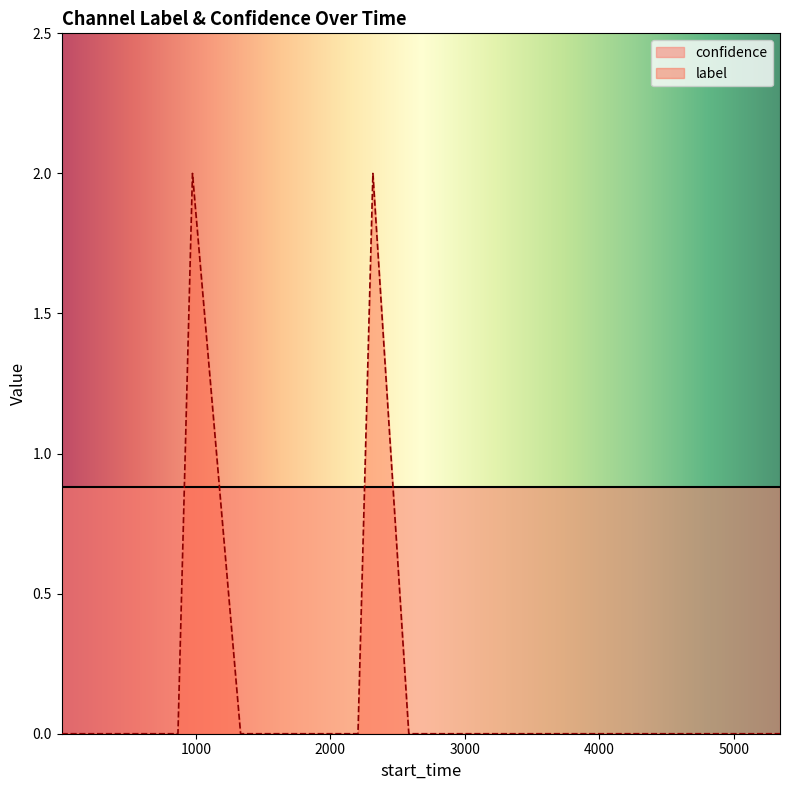

List the series in order of their peak value, lowest first.

confidence, label